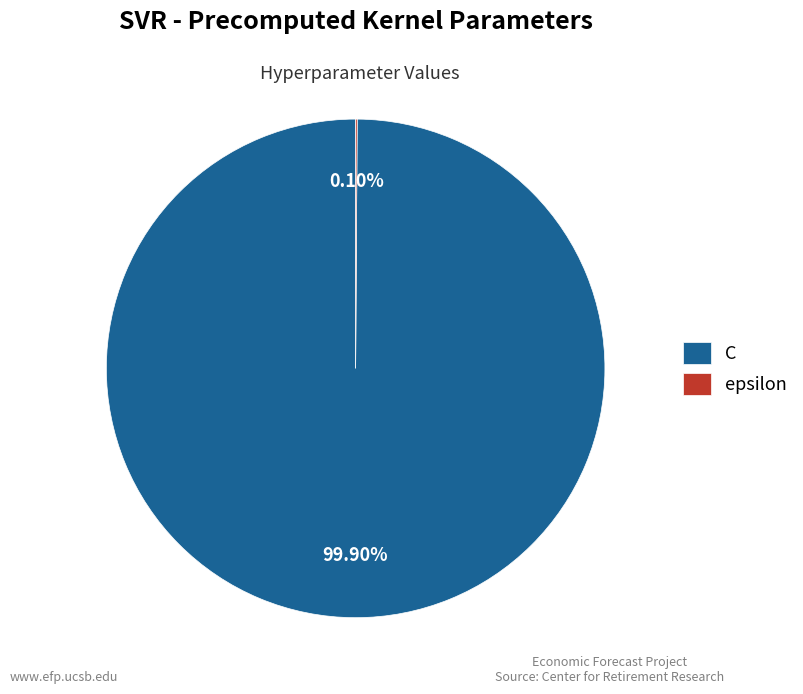

Does C represent more than half of the total?

Yes